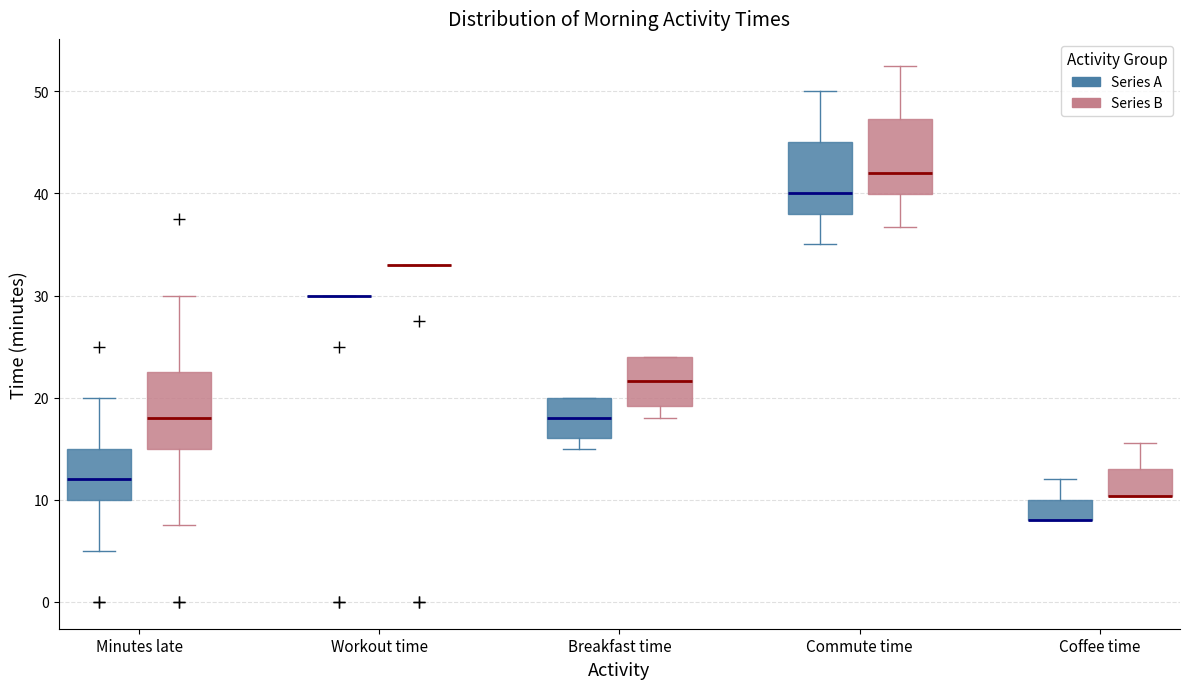

Reading left to right, read every box against the y-axis: the position of its median line, the range the box covers, and the ends of its whiskers. The values are not printed on the chart, so give them approximately, as read against the axis.

Minutes late (Series A): median 12, box 10 to 15, whiskers 5 to 20
Minutes late (Series B): median 18, box 15 to 23, whiskers 8 to 30
Workout time (Series A): box collapsed to a line at 30, whiskers 30 to 30
Workout time (Series B): box collapsed to a line at 33, whiskers 33 to 33
Breakfast time (Series A): median 18, box 16 to 20, whiskers 15 to 20
Breakfast time (Series B): median 22, box 19 to 24, whiskers 18 to 24
Commute time (Series A): median 40, box 38 to 45, whiskers 35 to 50
Commute time (Series B): median 42, box 40 to 47, whiskers 37 to 53
Coffee time (Series A): median 8 (drawn on the box's lower edge), box 8 to 10, whiskers 8 to 12
Coffee time (Series B): median 10 (drawn on the box's lower edge), box 10 to 13, whiskers 10 to 16